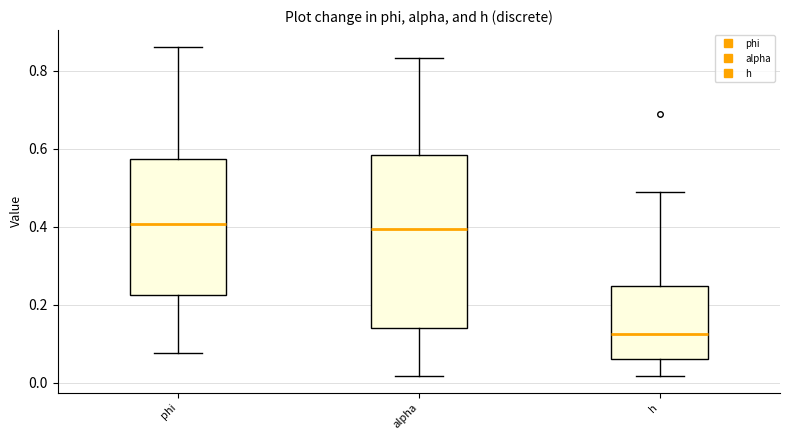

Comparing the boxes themselves (not the whiskers), which one is the tallest?

alpha